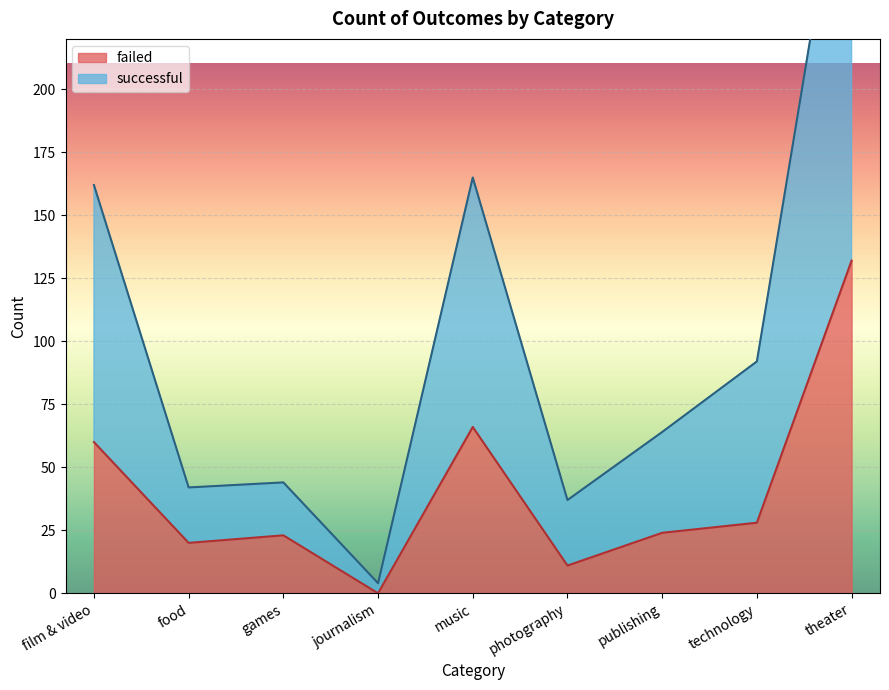

The successful series shows 165 at music. True or false?

True